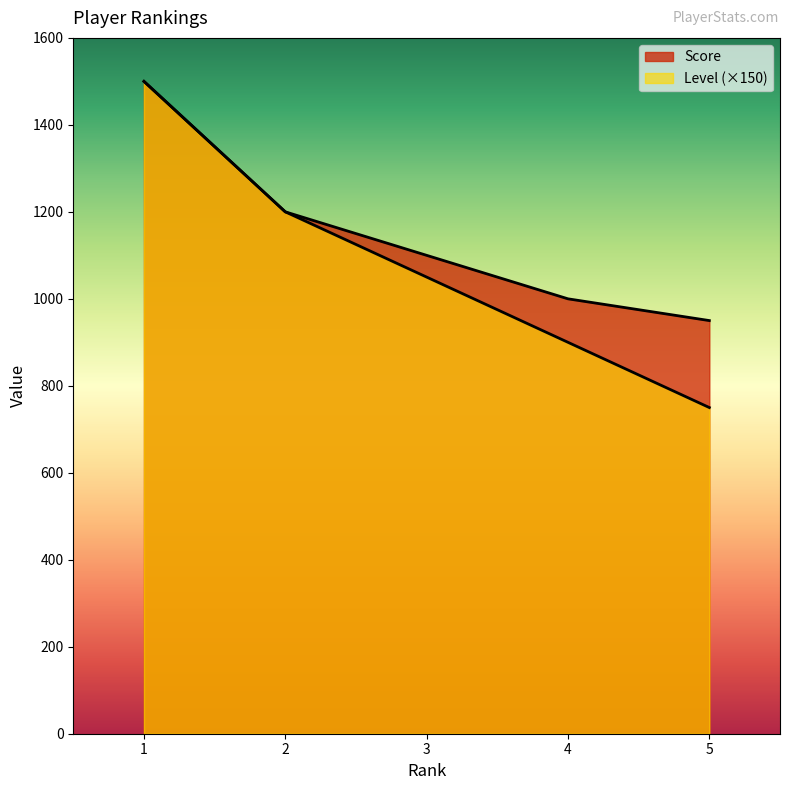

How many data points in Level are above 1050?

2